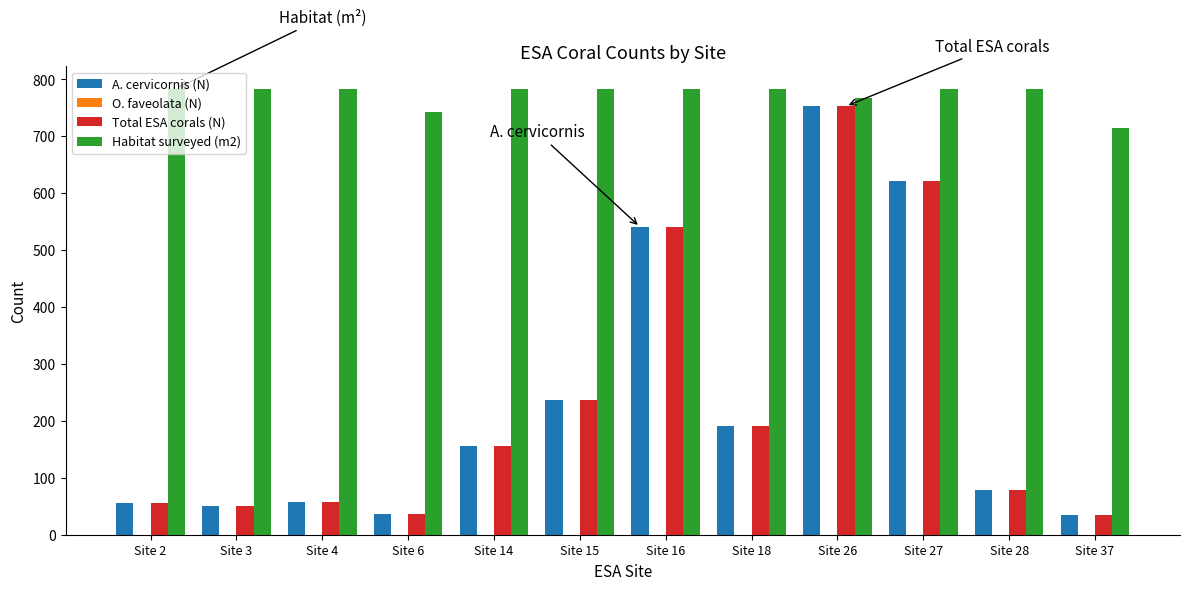

What is the difference between the second highest and second lowest values in the Habitat surveyed (m2) series?

42